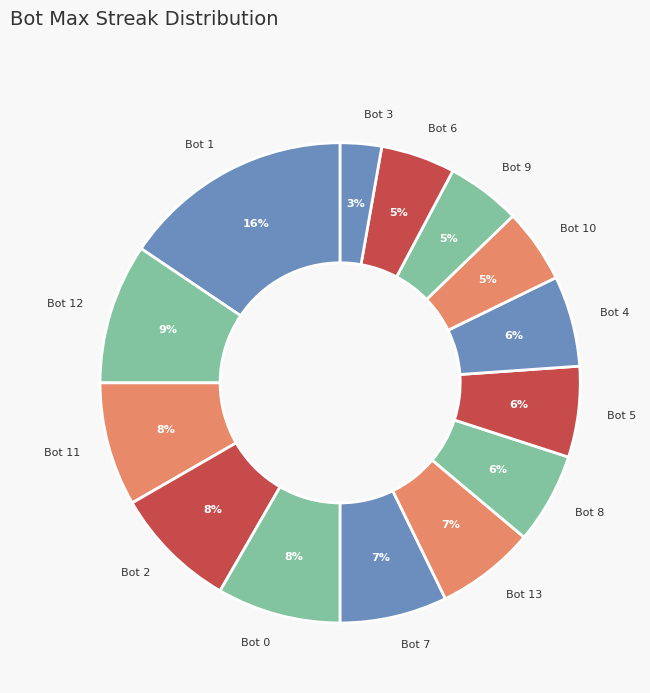

To the nearest percent, what is the combined percentage of Bot 9 and Bot 0?

13%